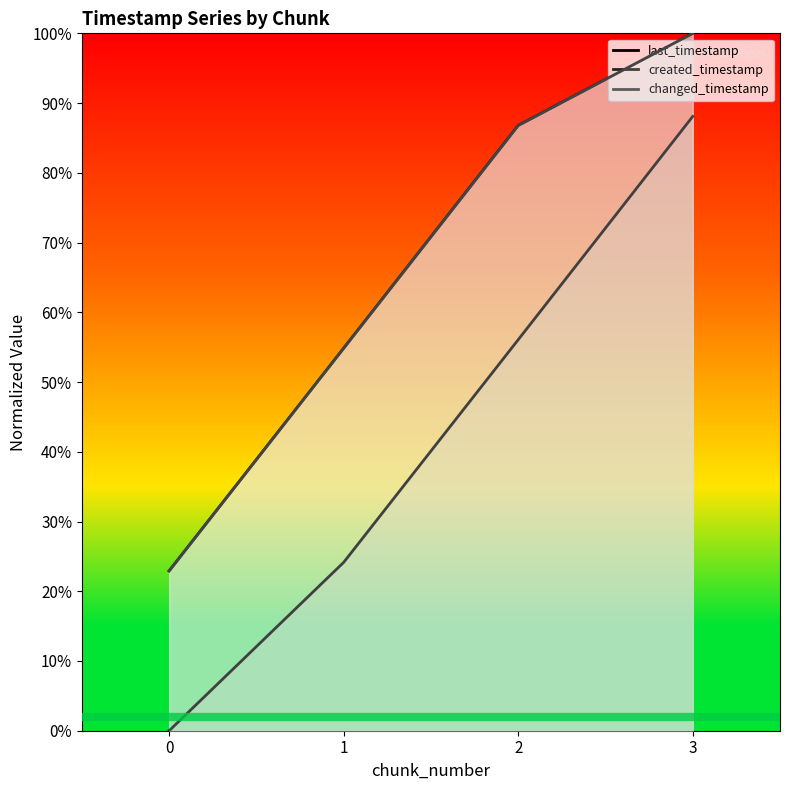

What is the difference between the maximum and minimum values in the changed_timestamp series?

0.8